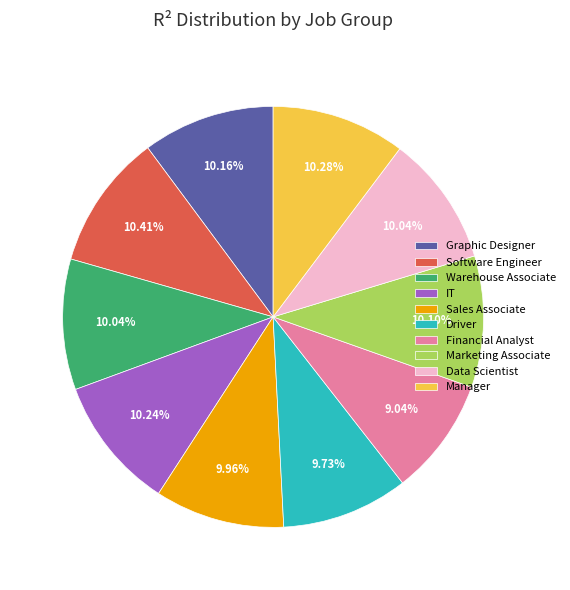

Is the sum of Sales Associate and Marketing Associate greater than half?

No